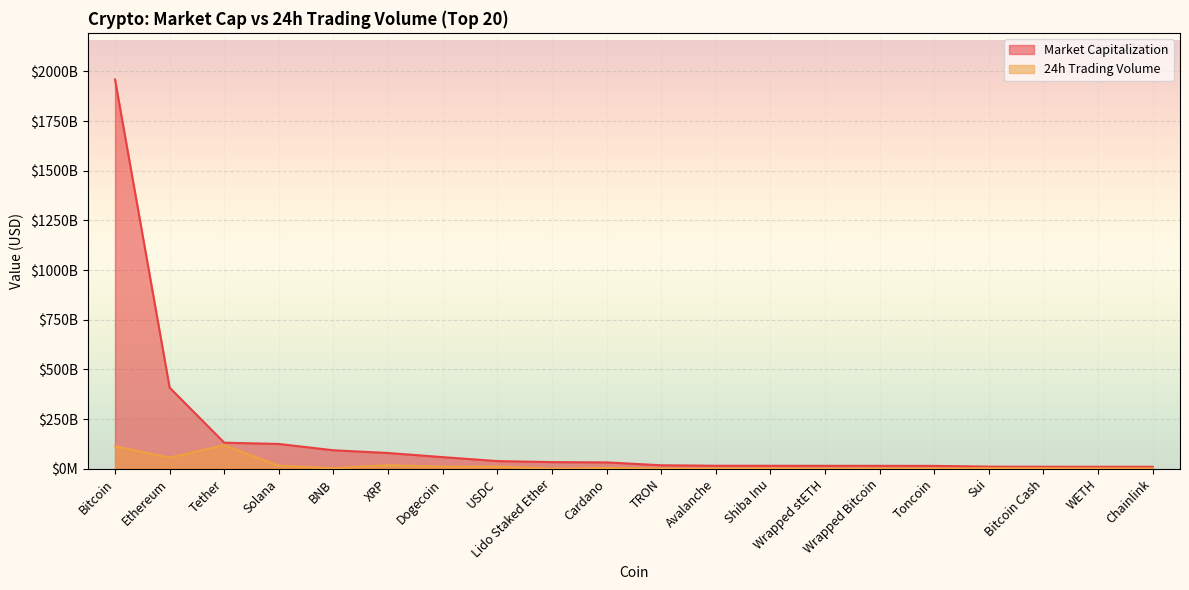

The Market Capitalization series shows 38333818068 at USDC. True or false?

True